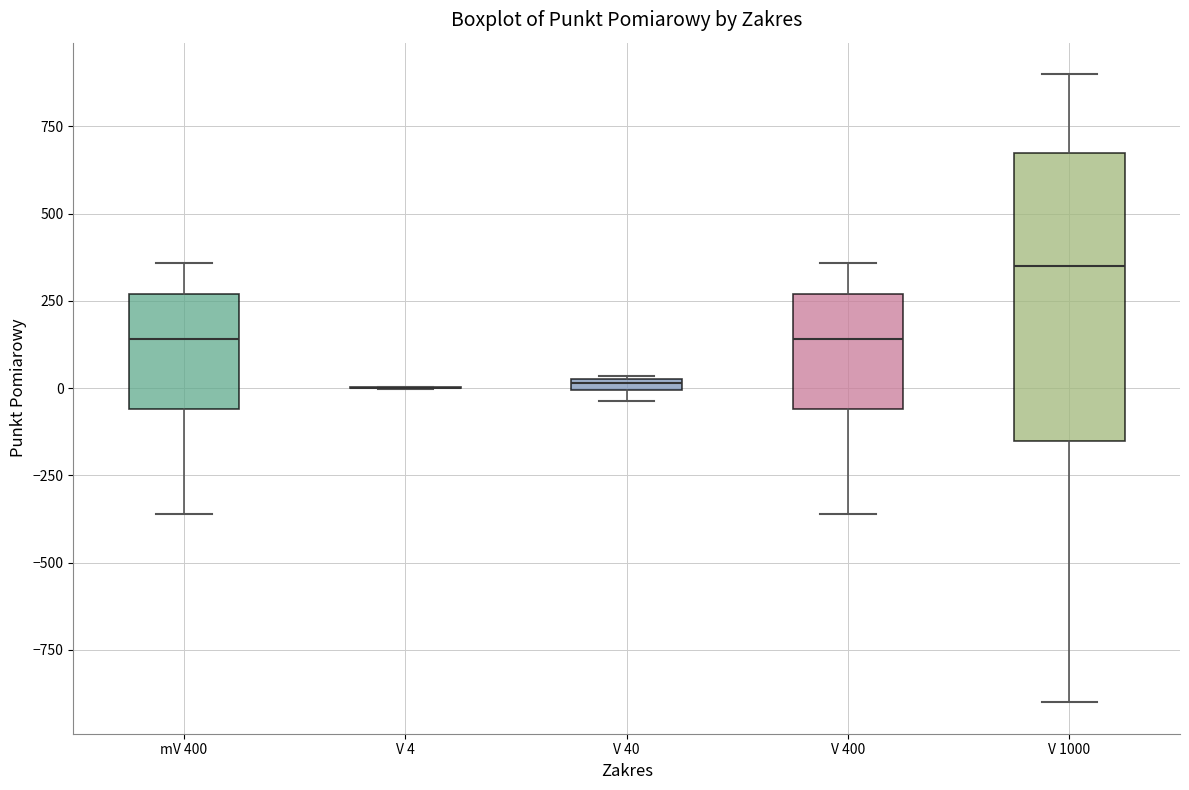

Which box is the tallest, from its lower edge to its upper edge?

V 1000